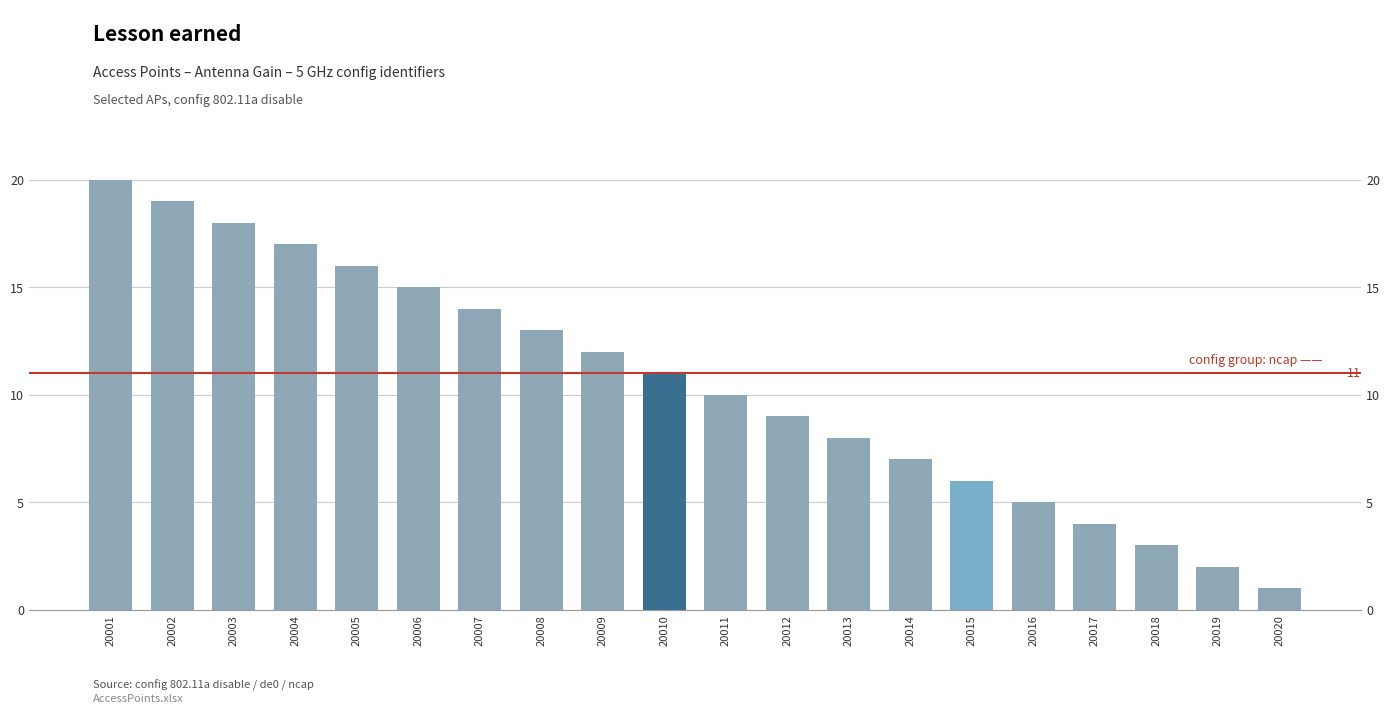

What is the change in value from 20001 to 20018?

-17